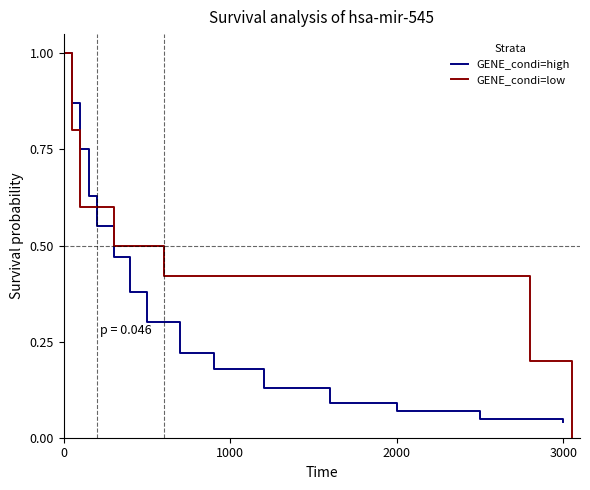

Is it true that GENE_condi=high equals 1.0 at 0?

True